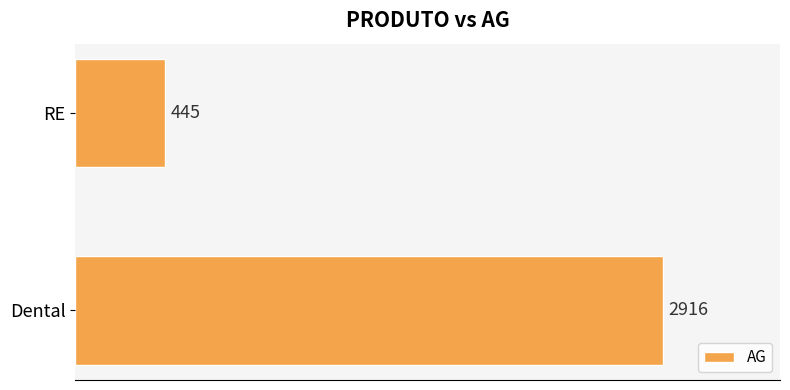

What is the difference between the maximum and minimum values?

2471